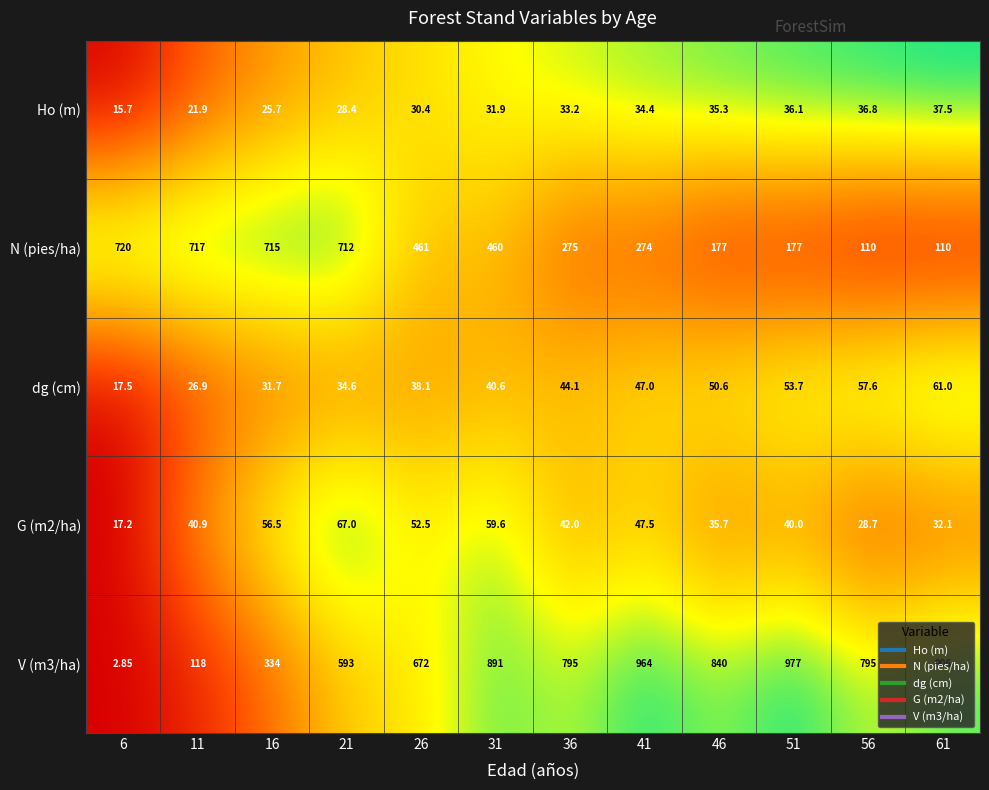

Is the value of V (m3/ha) at 16 greater than the value of G (m2/ha) at 51?

Yes